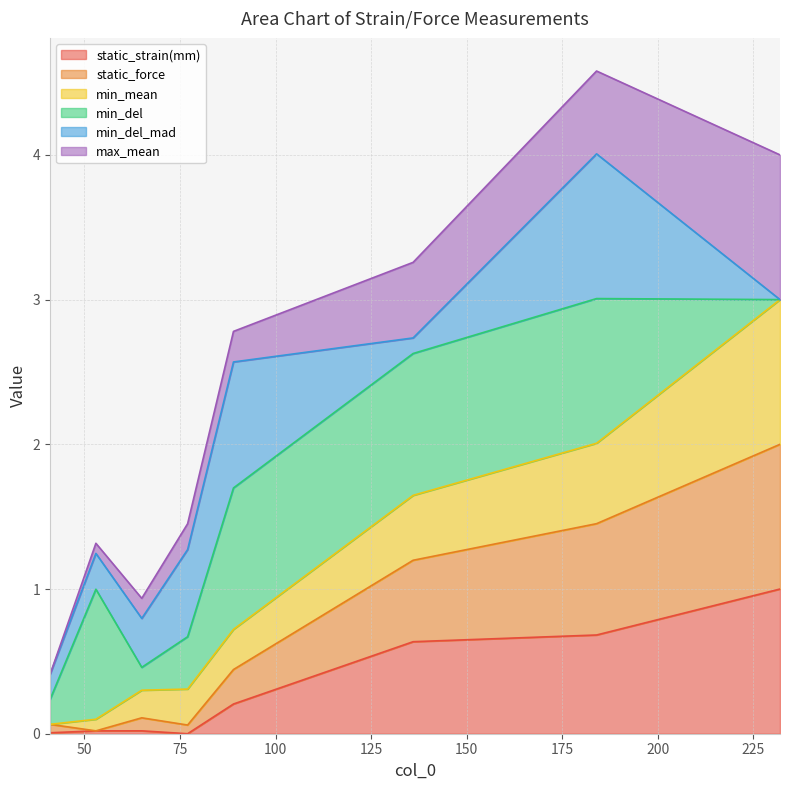

Which category has the lowest value in the static_strain(mm) series?

77